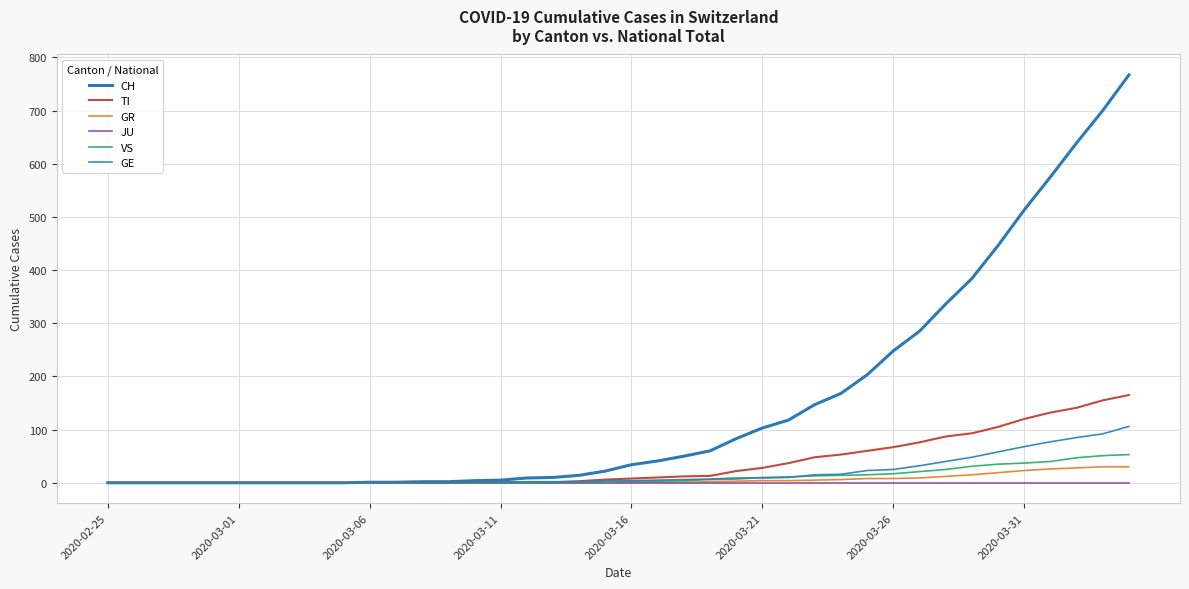

True or false: JU and TI intersect in this chart.

False